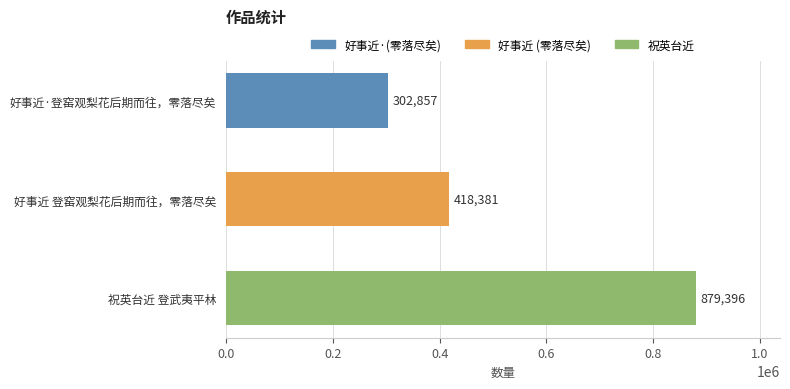

List the labels in order of value, smallest first.

好事近·登窑观梨花后期而往，零落尽矣, 好事近 登窑观梨花后期而往，零落尽矣, 祝英台近 登武夷平林